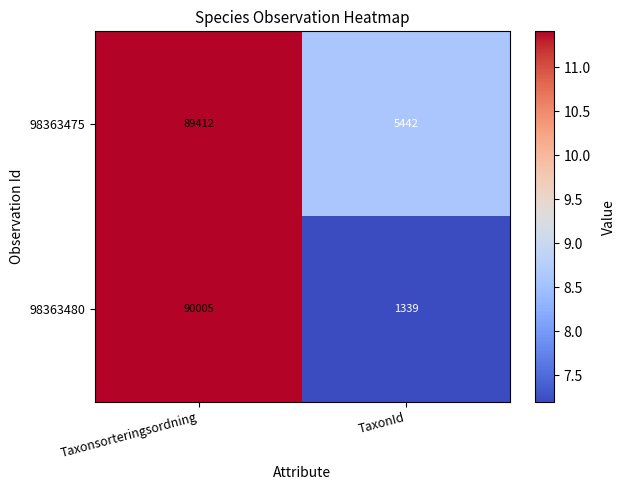

Between Taxonsorteringsordning and TaxonId, which series saw the biggest shift?

98363480